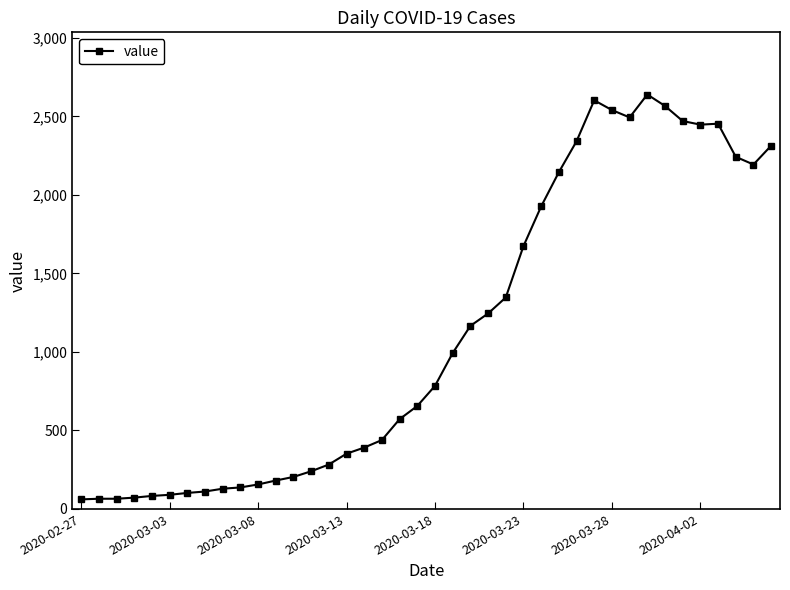

What is the value of the 17th point from the left?

391